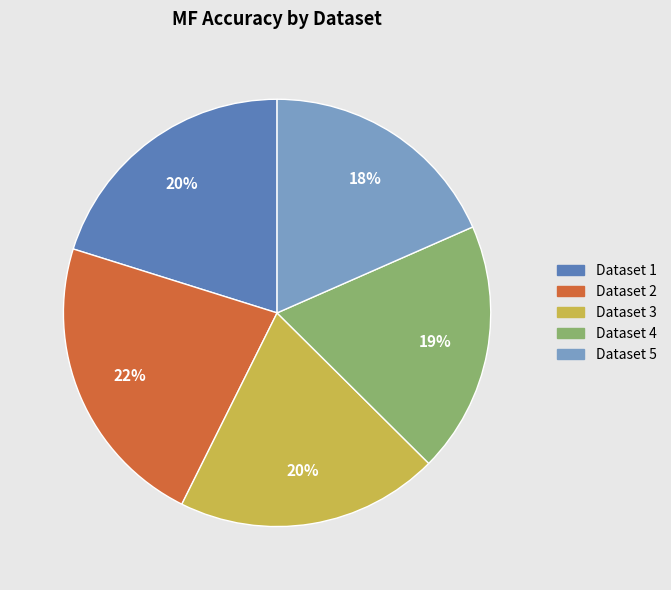

Is there any slice that represents more than half of the pie?

No